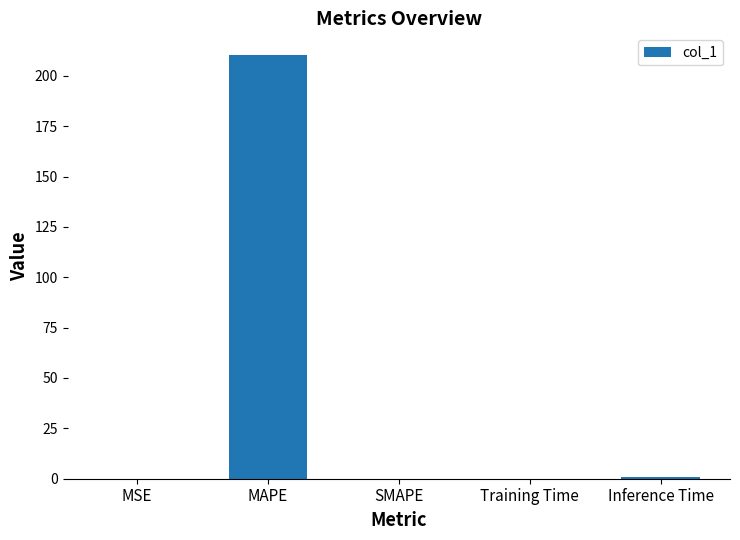

What is the sum of all values?

211.6